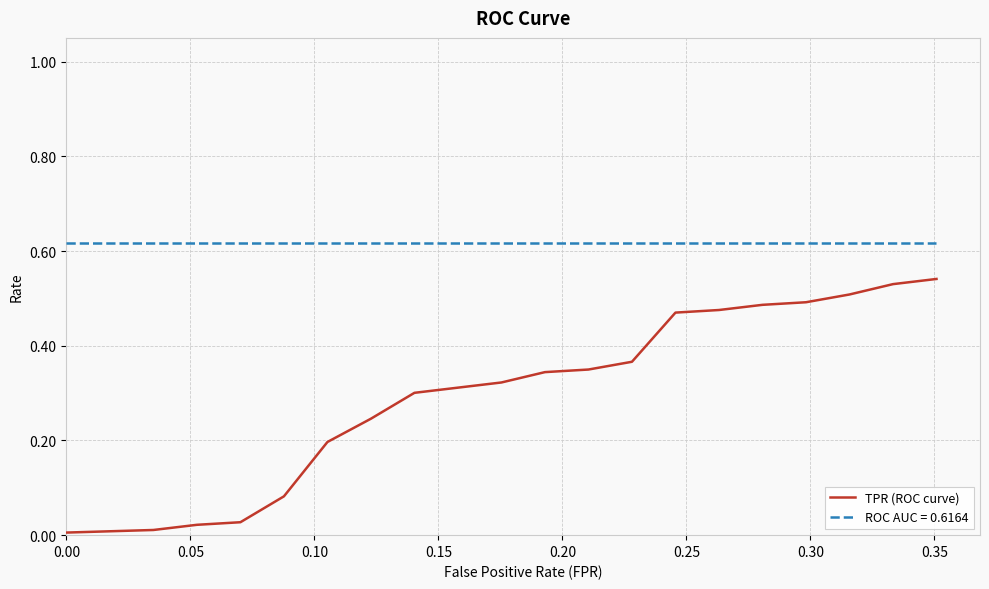

Which series has the largest range (max minus min)?

TPR (ROC curve)